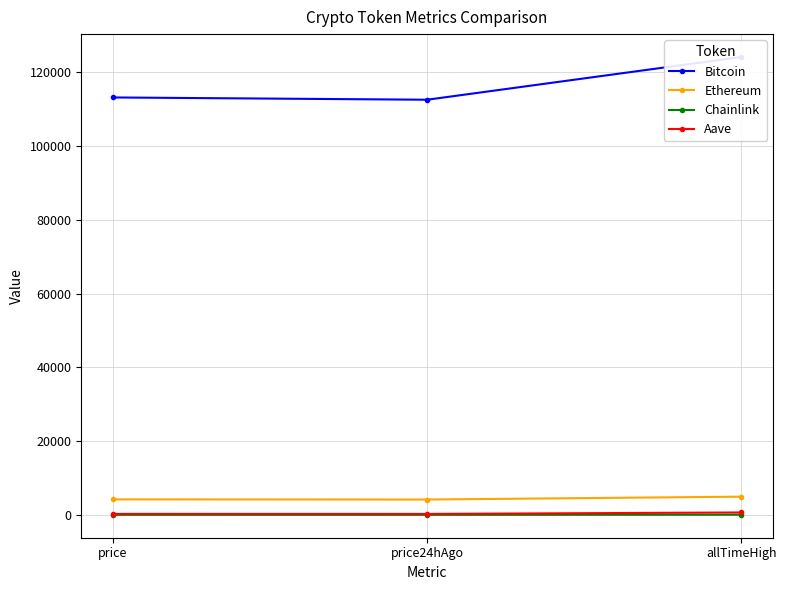

Reading right to left, what are all the values shown in this chart?

Bitcoin: allTimeHigh=124128.0	price24hAgo=112545.0	price=113163.0
Ethereum: allTimeHigh=4946.1	price24hAgo=4167.1	price=4210.2
Chainlink: allTimeHigh=52.7	price24hAgo=21.2	price=21.8
Aave: allTimeHigh=661.7	price24hAgo=265.9	price=271.4